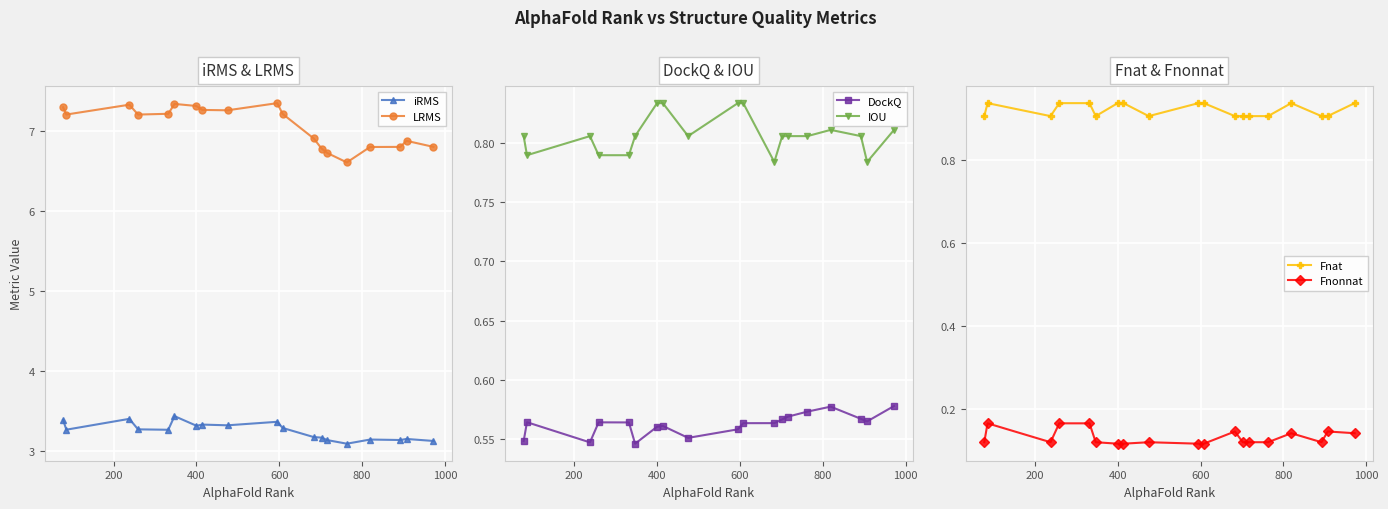

True or false: iRMS and IOU intersect in this chart.

False